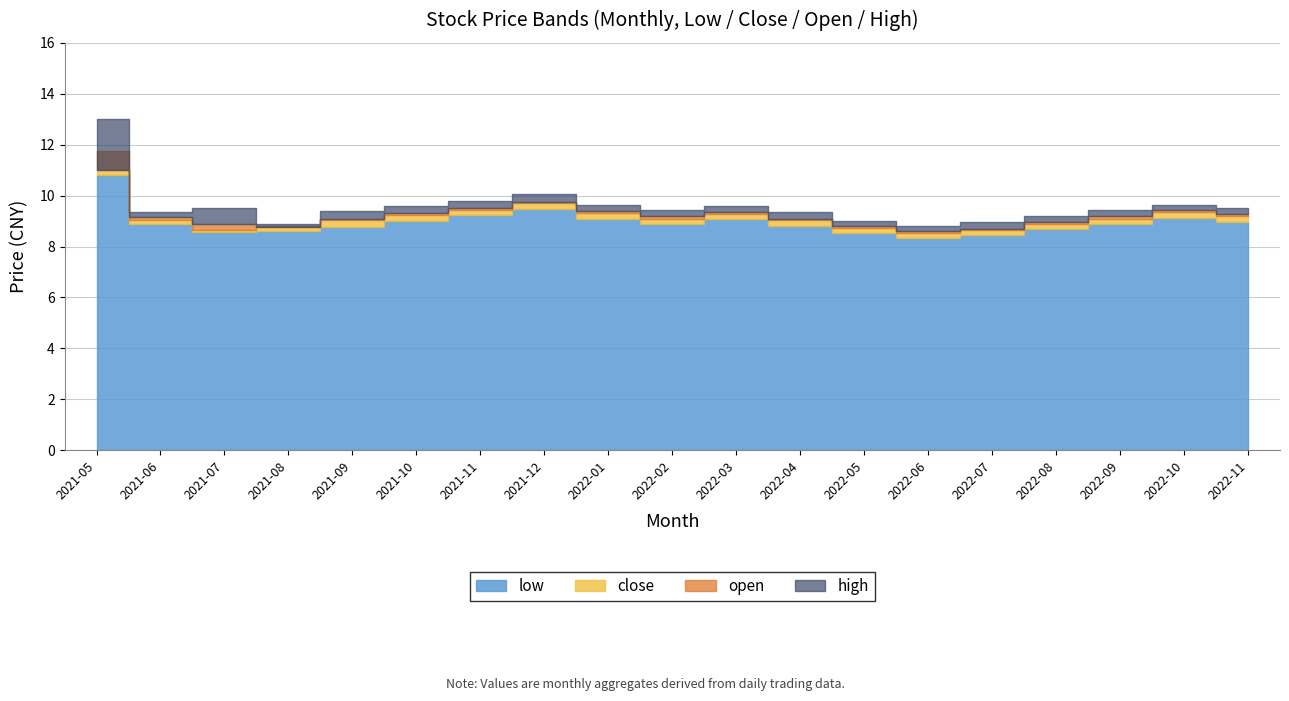

At which category does low reach its first local peak?

2021-12